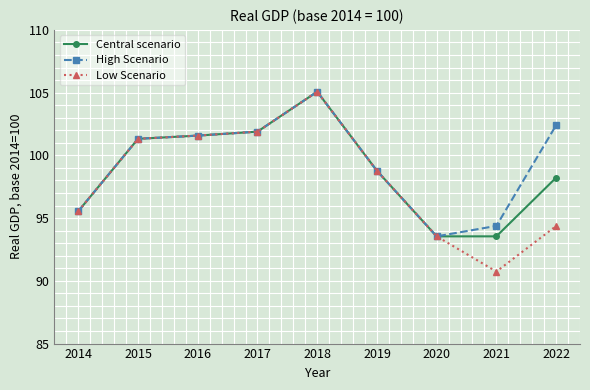

What is the sum of the Low Scenario values at 2022 and 2019?

193.1